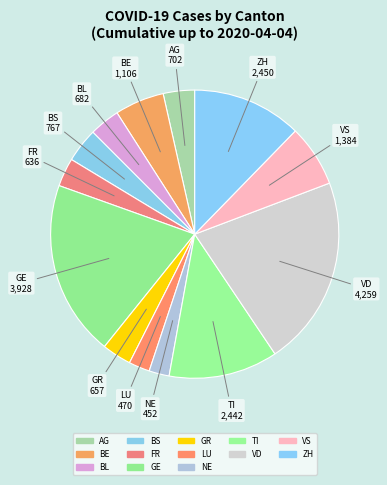

Combined, what portion of the pie is NE and GR?

5.6%